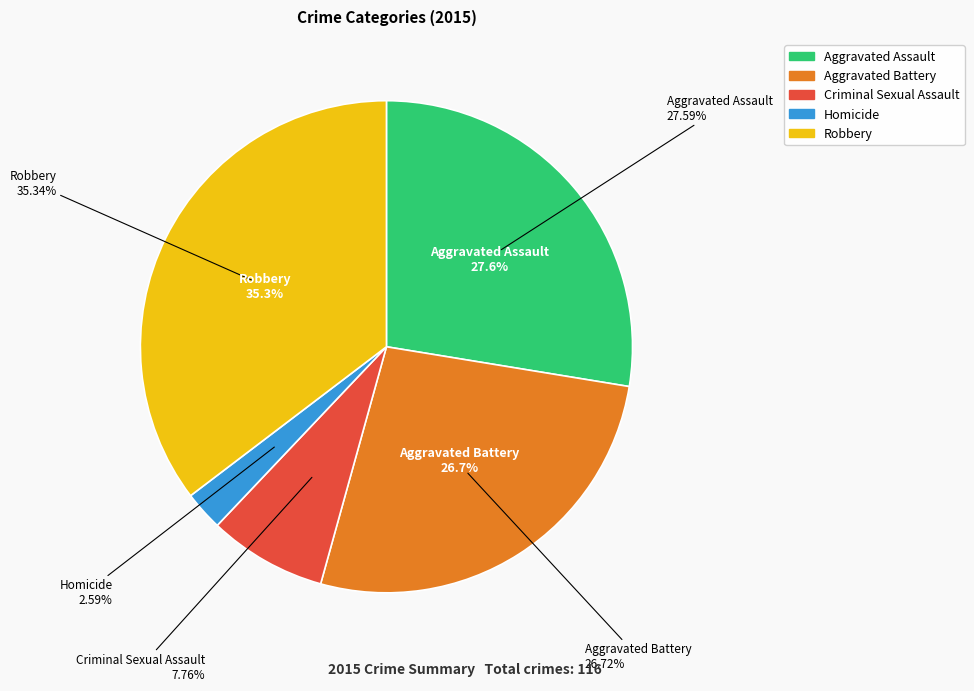

Rank the categories by value from lowest to highest.

Homicide, Criminal Sexual Assault, Aggravated Battery, Aggravated Assault, Robbery